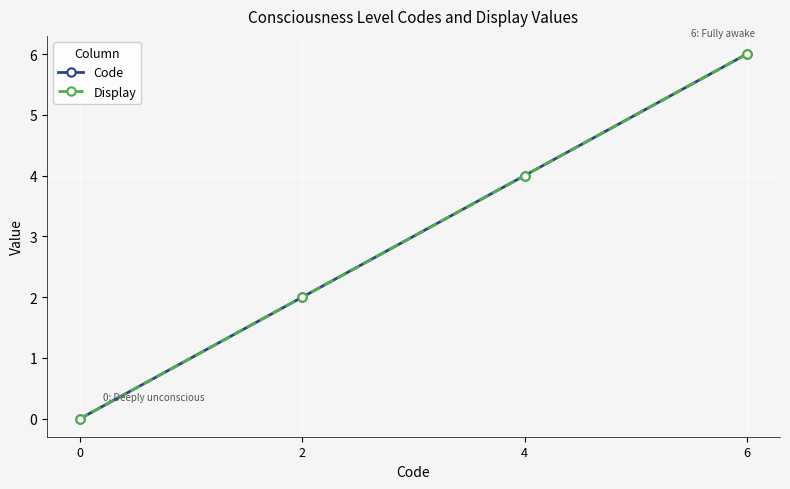

Between 6 and 4, which series saw the biggest shift?

Code